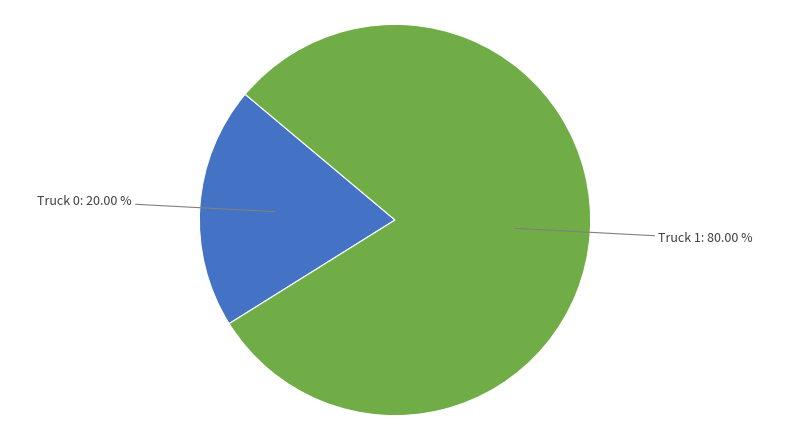

Is there any slice that represents more than half of the pie?

Yes